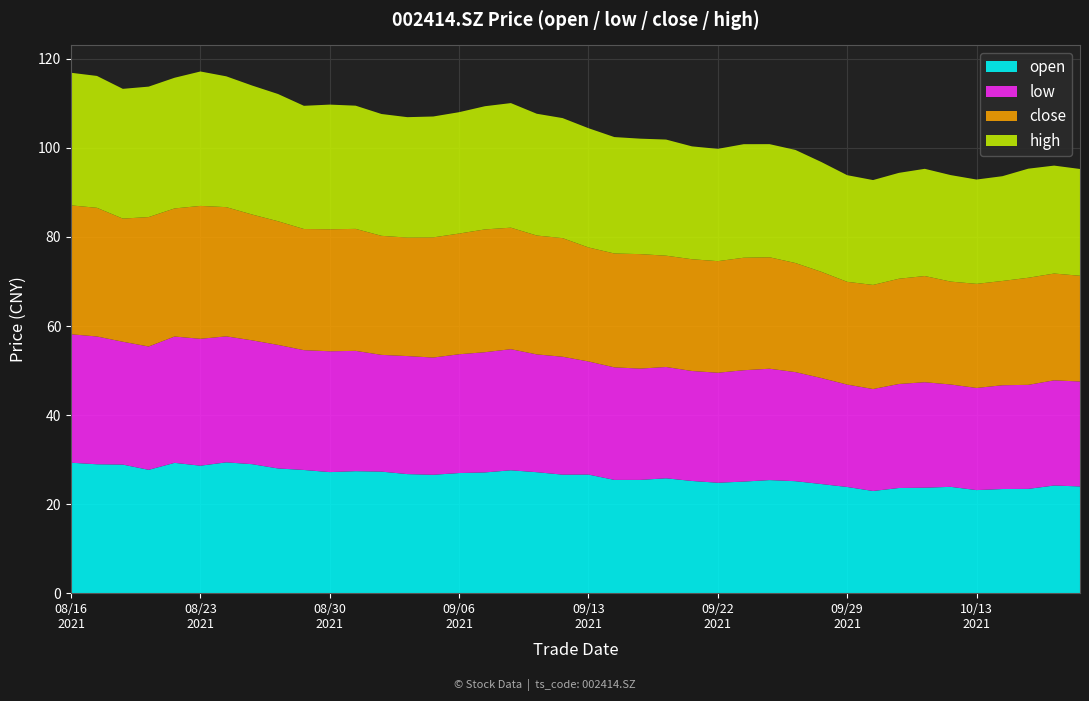

Reading left to right, list all the values displayed in this chart.

close: 20210816=28.9	20210817=28.9	20210818=27.7	20210819=29.1	20210820=28.8	20210823=29.9	20210824=29.0	20210825=28.3	20210826=27.8	20210827=27.2	20210830=27.4	20210831=27.4	20210901=26.7	20210902=26.6	20210903=27.0	20210906=27.1	20210907=27.6	20210908=27.3	20210909=26.7	20210910=26.6	20210913=25.6	20210914=25.6	20210915=25.7	20210916=25.0	20210917=25.1	20210922=25.1	20210923=25.3	20210924=25.0	20210927=24.5	20210928=23.9	20210929=23.1	20210930=23.4	20211008=23.6	20211011=23.9	20211012=23.1	20211013=23.4	20211014=23.4	20211015=24.1	20211018=24.0	20211019=23.8
high: 20210816=29.8	20210817=29.6	20210818=29.1	20210819=29.3	20210820=29.4	20210823=30.2	20210824=29.4	20210825=29.0	20210826=28.6	20210827=27.7	20210830=28.0	20210831=27.7	20210901=27.4	20210902=27.1	20210903=27.1	20210906=27.3	20210907=27.7	20210908=28.0	20210909=27.4	20210910=27.0	20210913=26.8	20210914=26.1	20210915=25.9	20210916=26.1	20210917=25.4	20210922=25.2	20210923=25.5	20210924=25.4	20210927=25.4	20210928=24.7	20210929=23.9	20210930=23.6	20211008=23.8	20211011=24.1	20211012=23.9	20211013=23.4	20211014=23.5	20211015=24.5	20211018=24.2	20211019=24.0
low: 20210816=28.9	20210817=28.7	20210818=27.6	20210819=27.7	20210820=28.4	20210823=28.5	20210824=28.3	20210825=27.8	20210826=27.8	20210827=26.9	20210830=27.1	20210831=27.0	20210901=26.2	20210902=26.5	20210903=26.3	20210906=26.7	20210907=27.0	20210908=27.2	20210909=26.5	20210910=26.5	20210913=25.4	20210914=25.3	20210915=25.0	20210916=25.0	20210917=24.7	20210922=24.7	20210923=25.0	20210924=25.0	20210927=24.5	20210928=23.8	20210929=23.0	20210930=22.9	20211008=23.4	20211011=23.7	20211012=23.0	20211013=22.9	20211014=23.3	20211015=23.4	20211018=23.6	20211019=23.6
open: 20210816=29.3	20210817=28.9	20210818=28.9	20210819=27.7	20210820=29.3	20210823=28.6	20210824=29.4	20210825=29.0	20210826=28.0	20210827=27.7	20210830=27.2	20210831=27.4	20210901=27.3	20210902=26.7	20210903=26.6	20210906=27.0	20210907=27.1	20210908=27.6	20210909=27.2	20210910=26.6	20210913=26.6	20210914=25.4	20210915=25.4	20210916=25.8	20210917=25.2	20210922=24.8	20210923=25.1	20210924=25.4	20210927=25.1	20210928=24.5	20210929=23.9	20210930=22.9	20211008=23.6	20211011=23.7	20211012=23.9	20211013=23.1	20211014=23.4	20211015=23.4	20211018=24.2	20211019=24.0